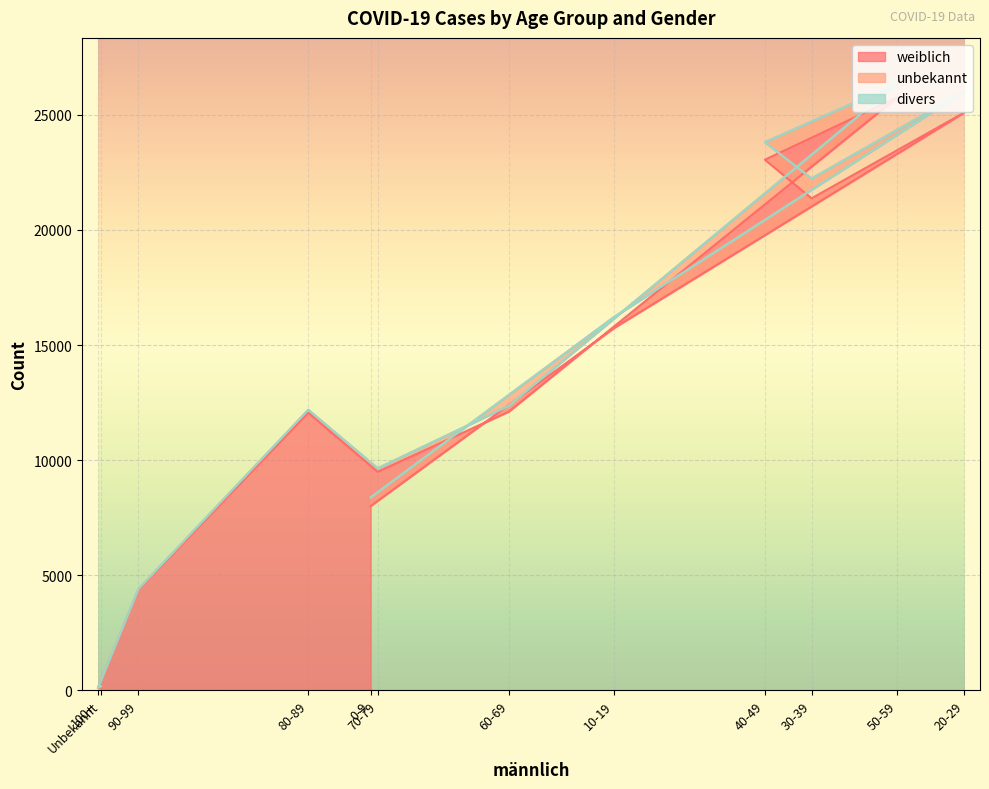

Which category has the lowest value in the weiblich series?

100+